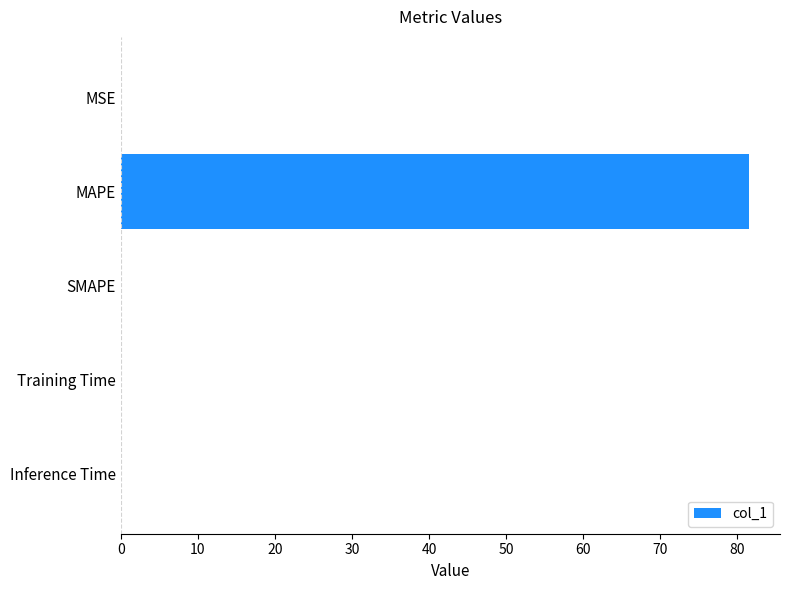

True or false: the data shows 50.5 at SMAPE.

False